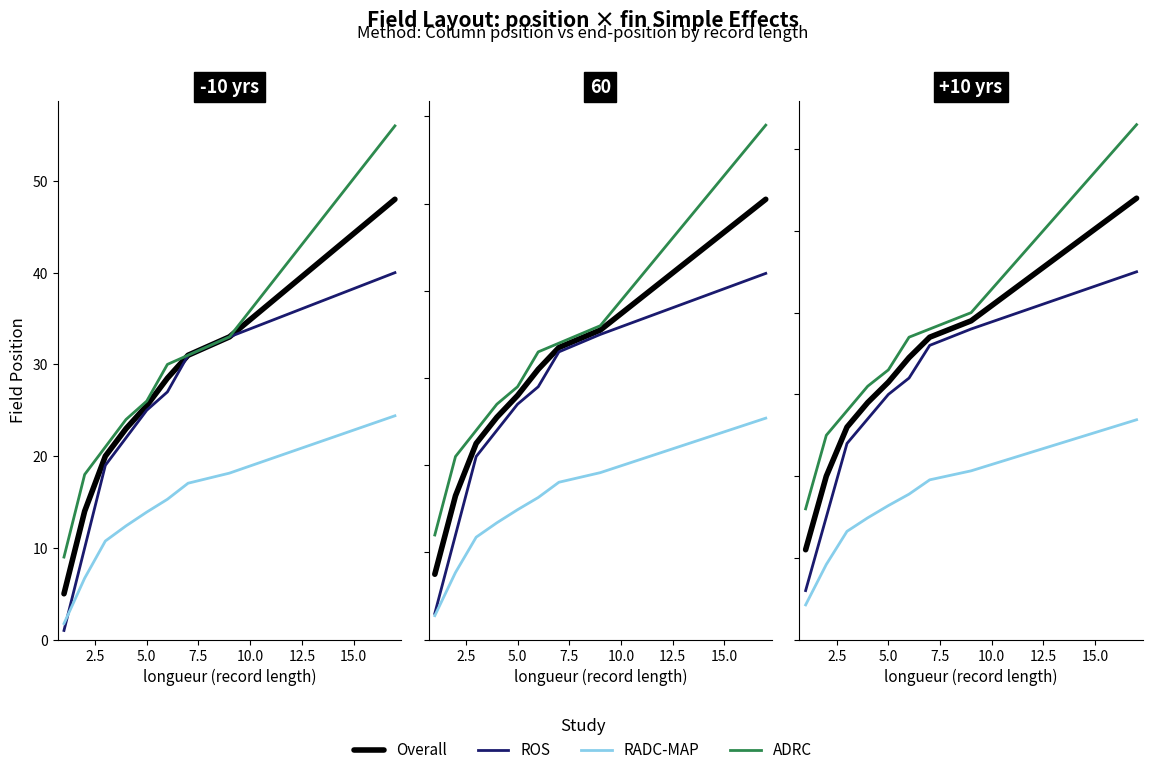

What are all the series names shown in the legend?

Overall, ROS, RADC-MAP, ADRC